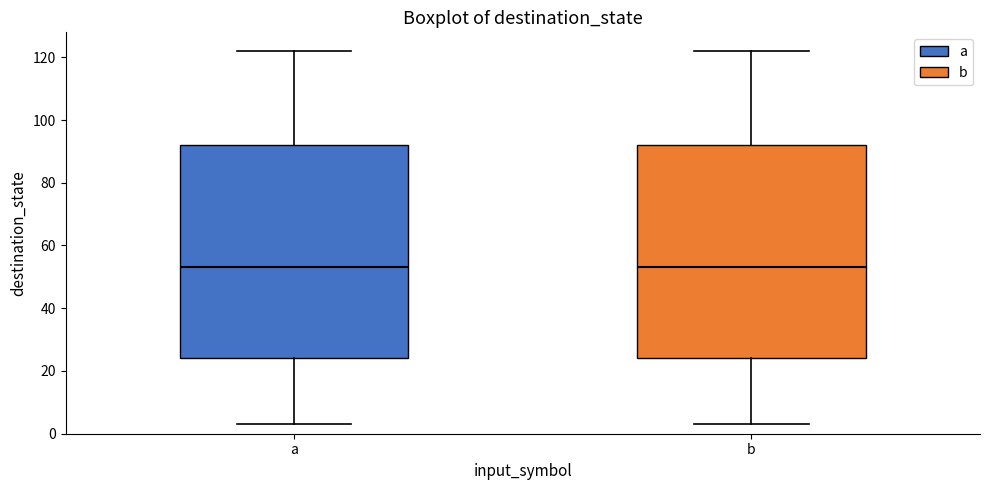

Reading left to right, read every box against the y-axis: the position of its median line, the range the box covers, and the ends of its whiskers. The values are not printed on the chart, so give them approximately, as read against the axis.

a: median 54, box 24 to 92, whiskers 4 to 122
b: median 54, box 24 to 92, whiskers 4 to 122